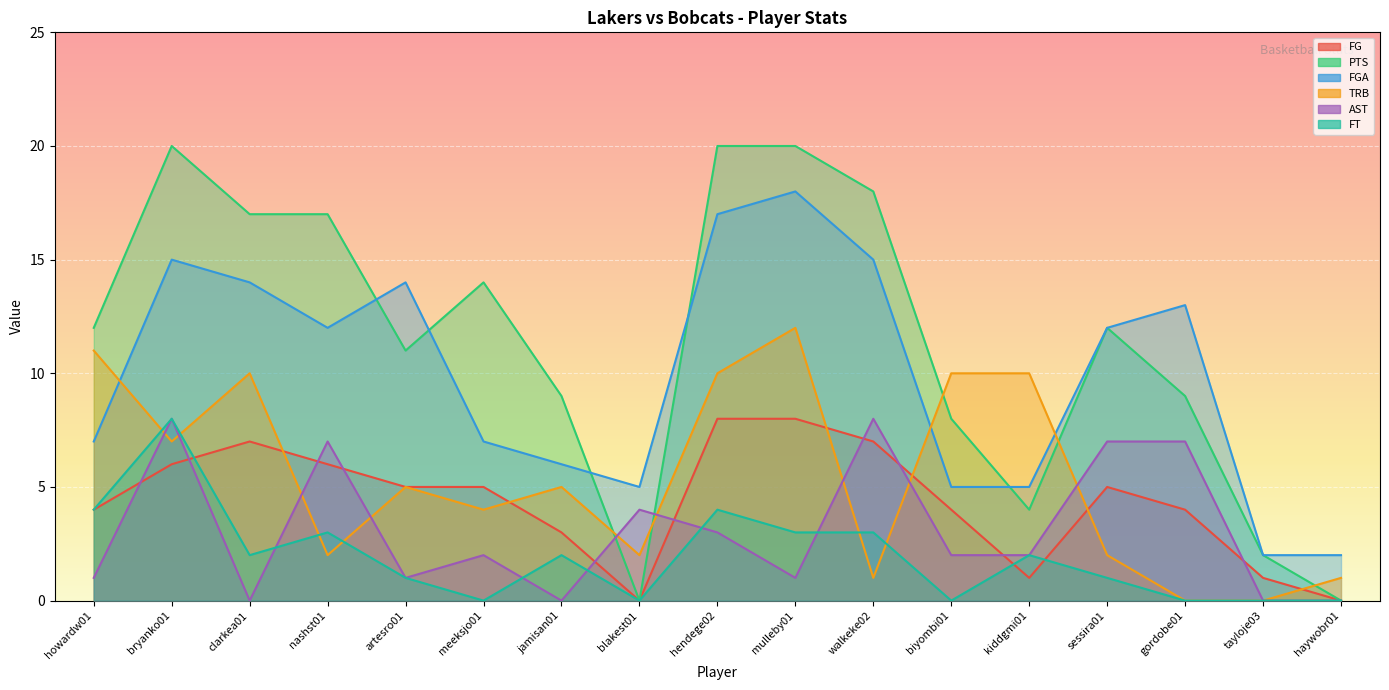

At which category is the sum across all series the highest?

bryanko01